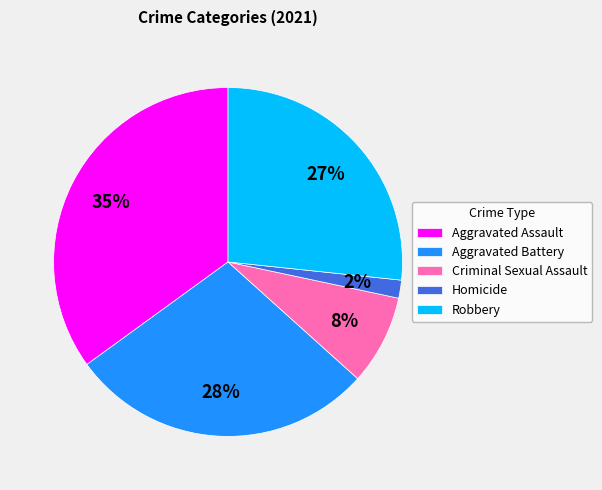

Is there any slice that represents more than half of the pie?

No